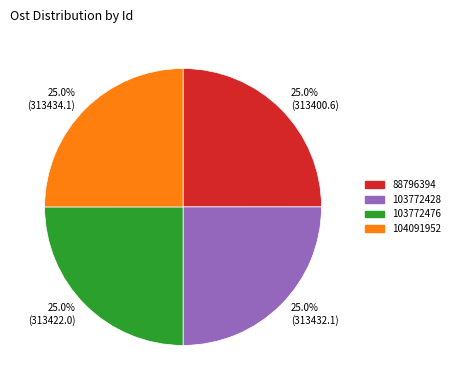

How much of the chart is everything except 103772428?

75.0%